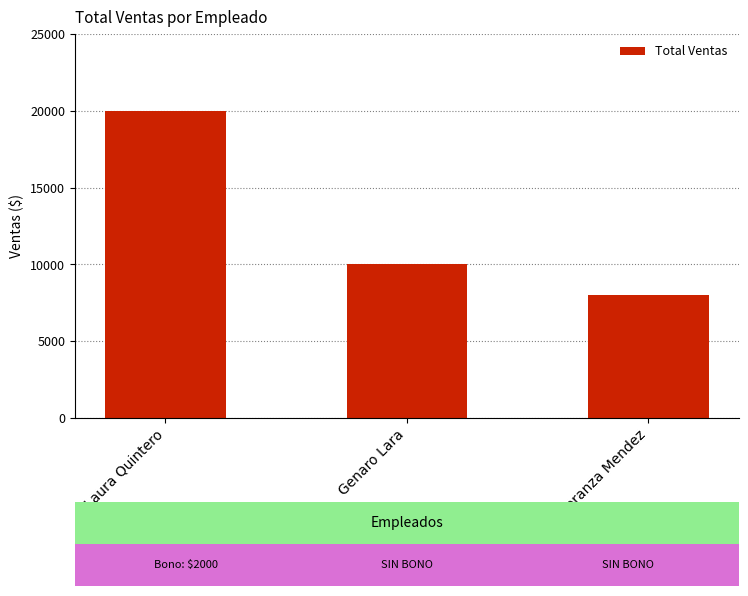

The value at Genaro Lara is 16016. True or false?

False